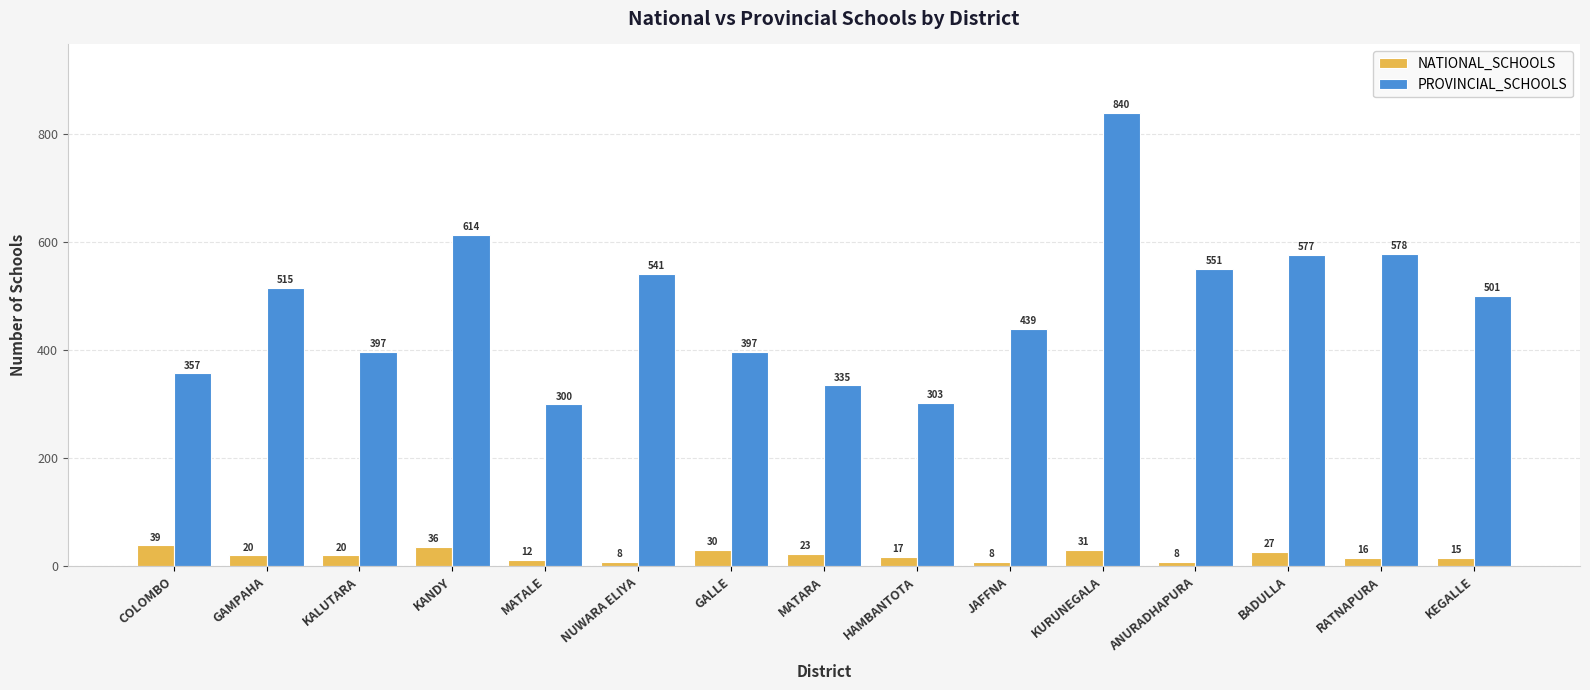

Read the PROVINCIAL_SCHOOLS value at KALUTARA, to the nearest 100.

400